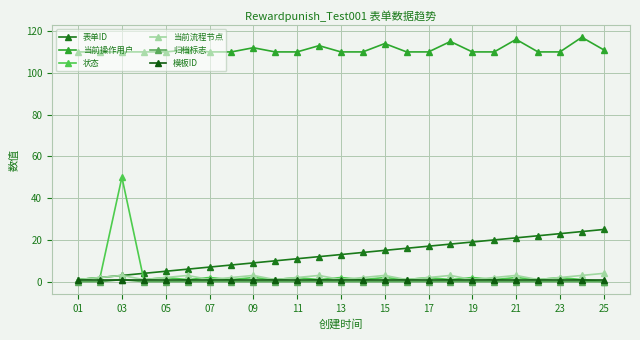

Is this an area chart (filled region under the line)?

No